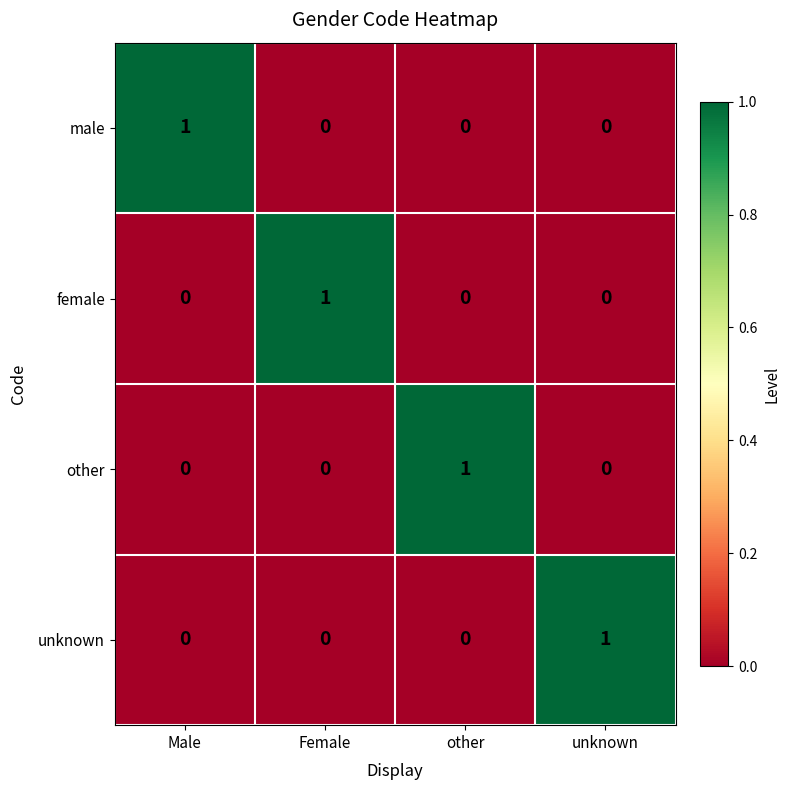

How many female values are between 0 and 1?

4